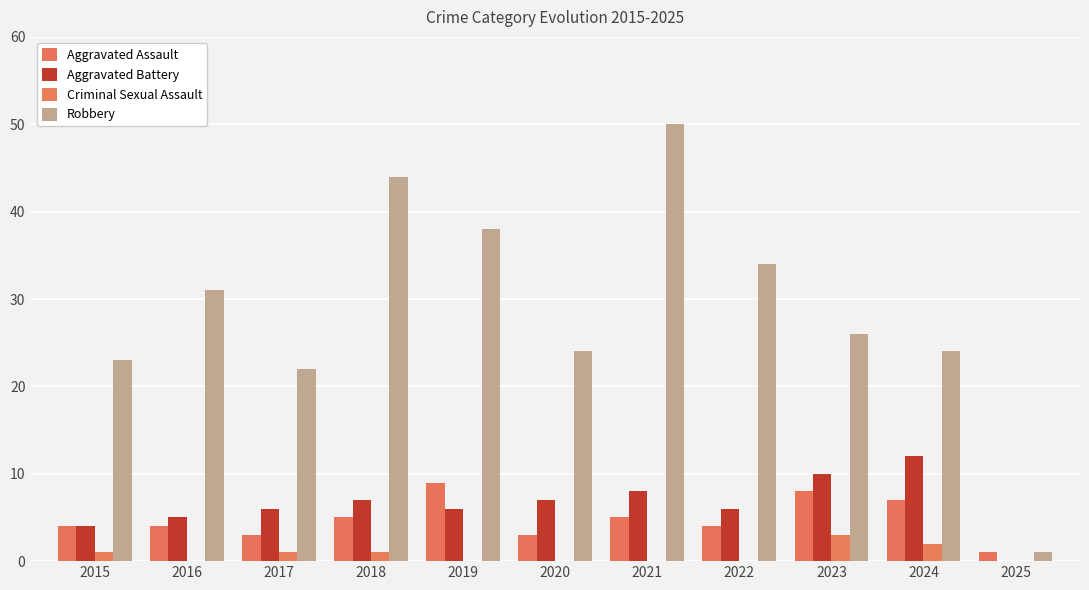

Reading right to left, what are all the values shown in this chart?

Aggravated Assault: 2025=1	2024=7	2023=8	2022=4	2021=5	2020=3	2019=9	2018=5	2017=3	2016=4	2015=4
Aggravated Battery: 2025=0	2024=12	2023=10	2022=6	2021=8	2020=7	2019=6	2018=7	2017=6	2016=5	2015=4
Criminal Sexual Assault: 2025=0	2024=2	2023=3	2022=0	2021=0	2020=0	2019=0	2018=1	2017=1	2016=0	2015=1
Robbery: 2025=1	2024=24	2023=26	2022=34	2021=50	2020=24	2019=38	2018=44	2017=22	2016=31	2015=23